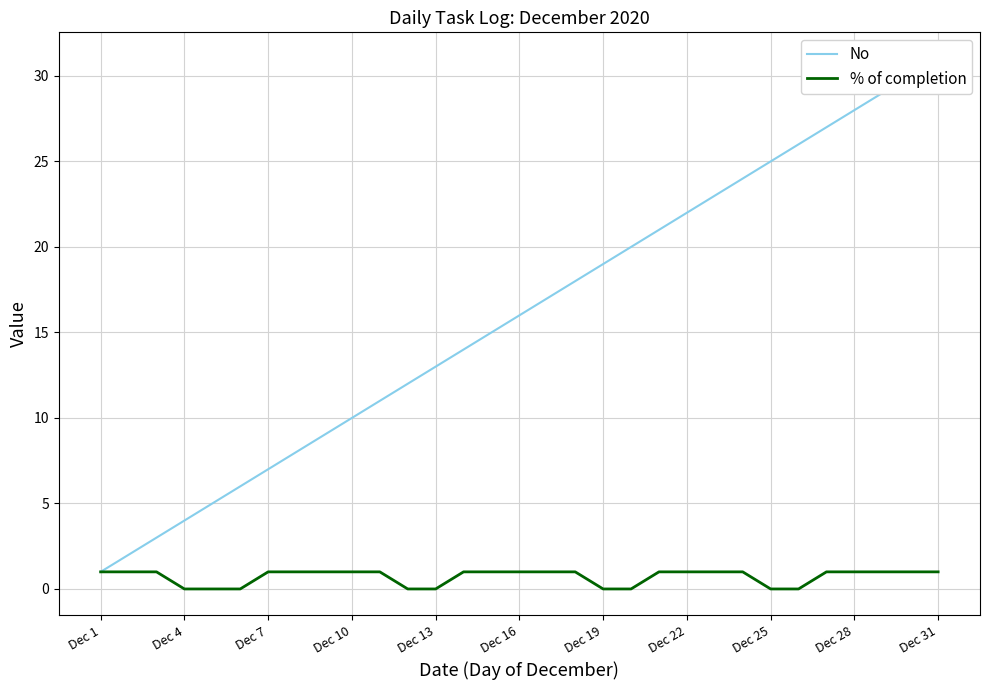

Which series has the largest total across all categories?

No